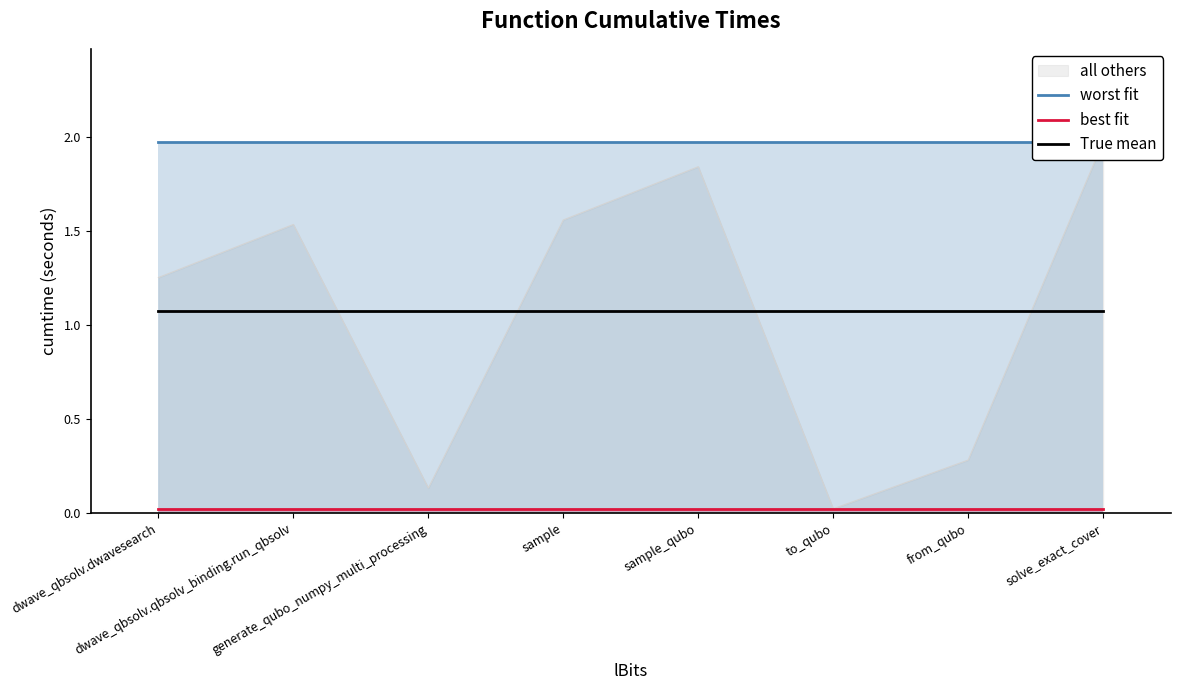

True or false: True mean has more than 1 points higher than both neighbors.

False